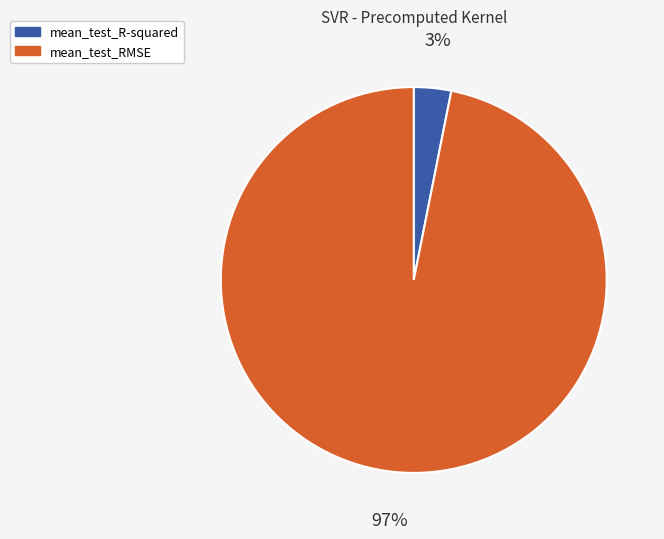

Which category has the biggest portion of the pie?

mean_test_RMSE